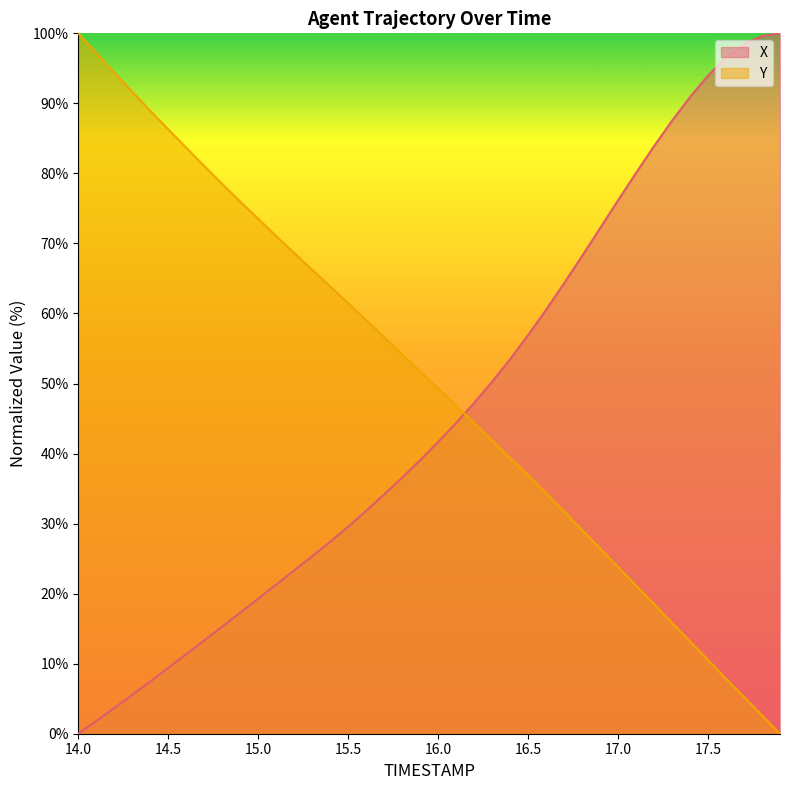

What is the value of the X point at the 3rd from the left?

3.7